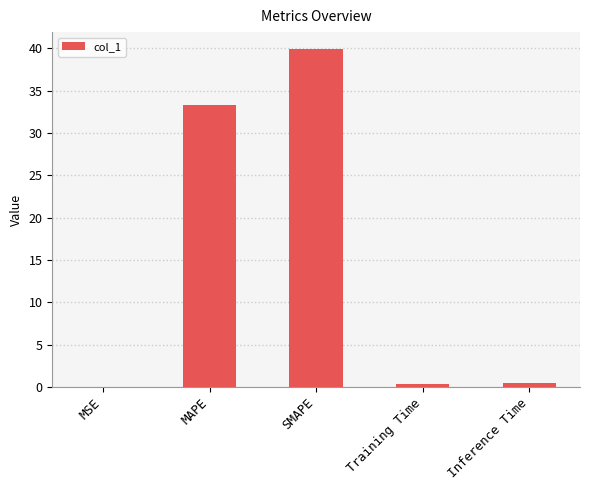

What is the greatest value displayed?

39.9